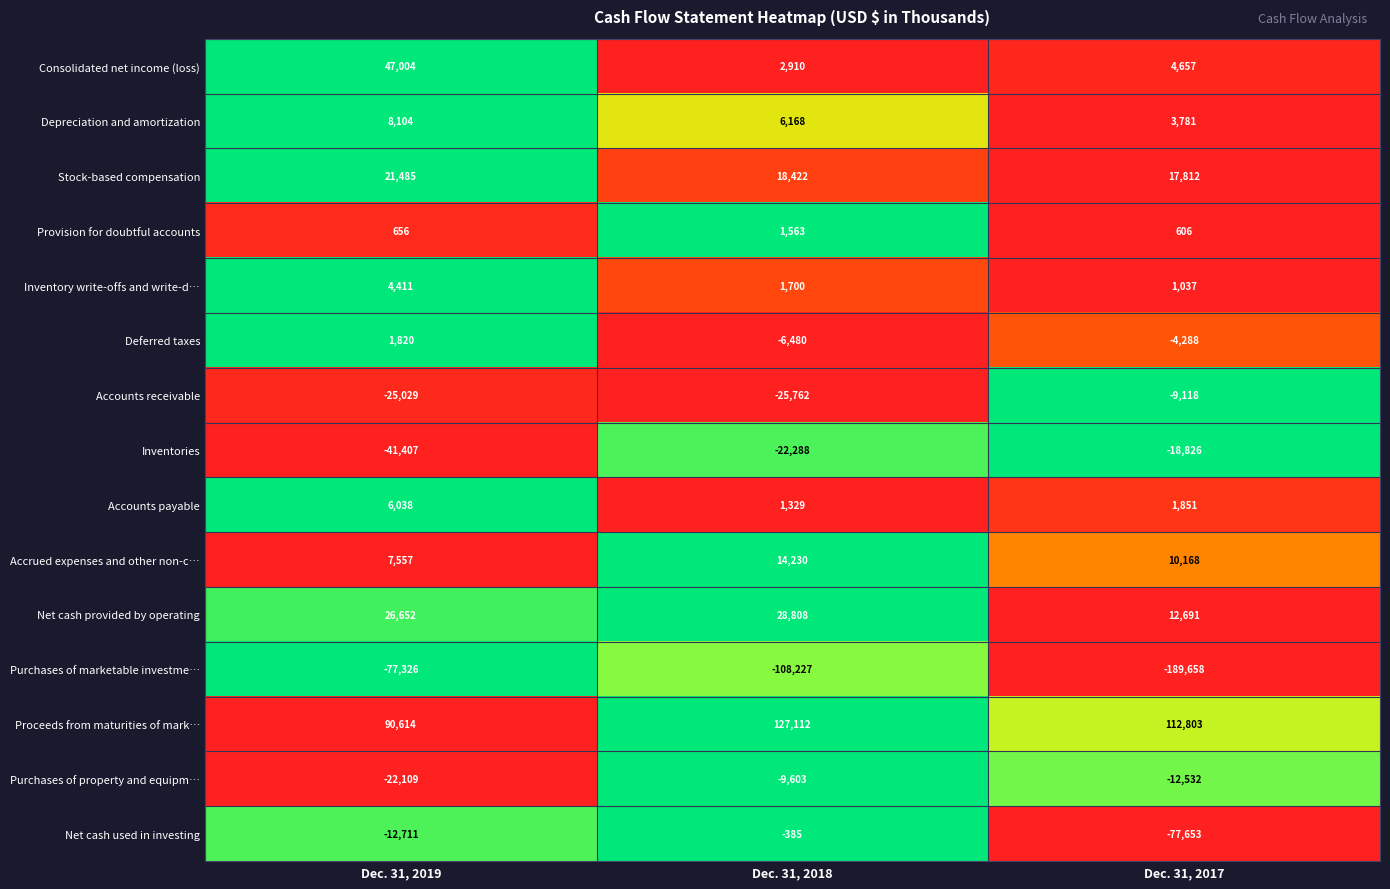

What is the spread (max minus min) of values at Dec. 31, 2018?

235339